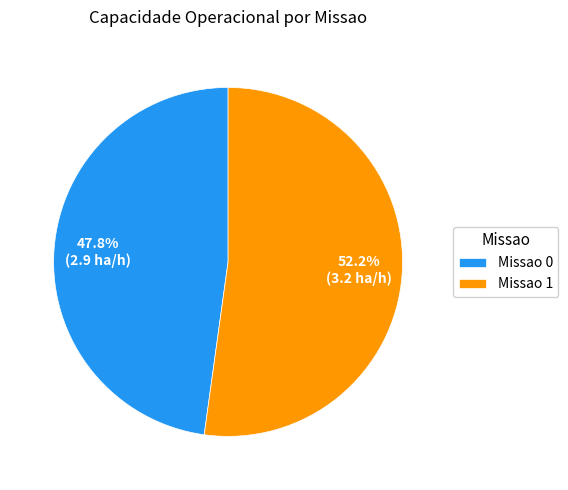

Is there a majority slice in this chart?

Yes